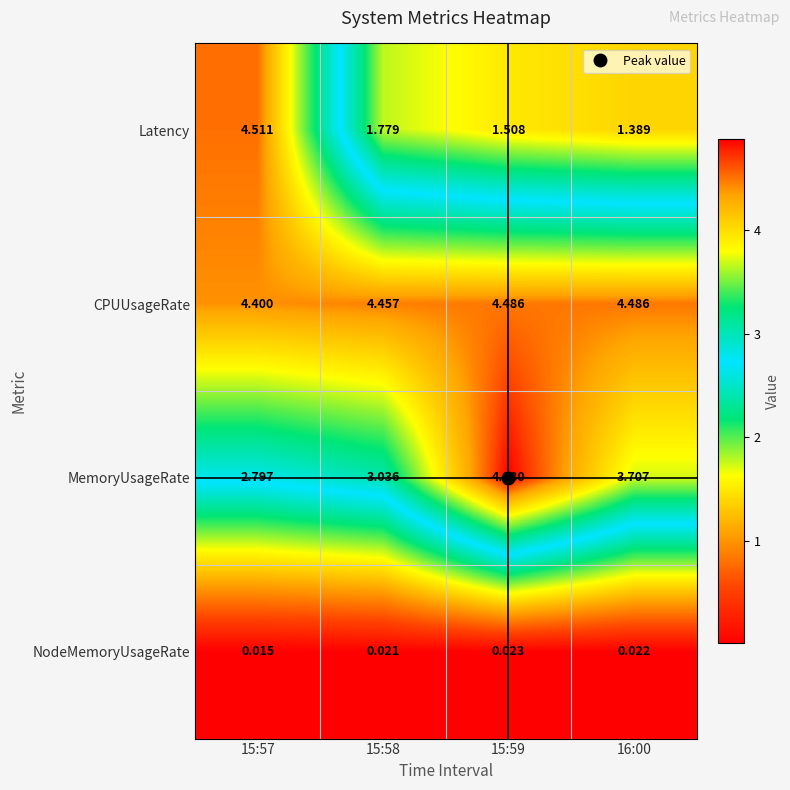

Count the number of categories in the chart.

4